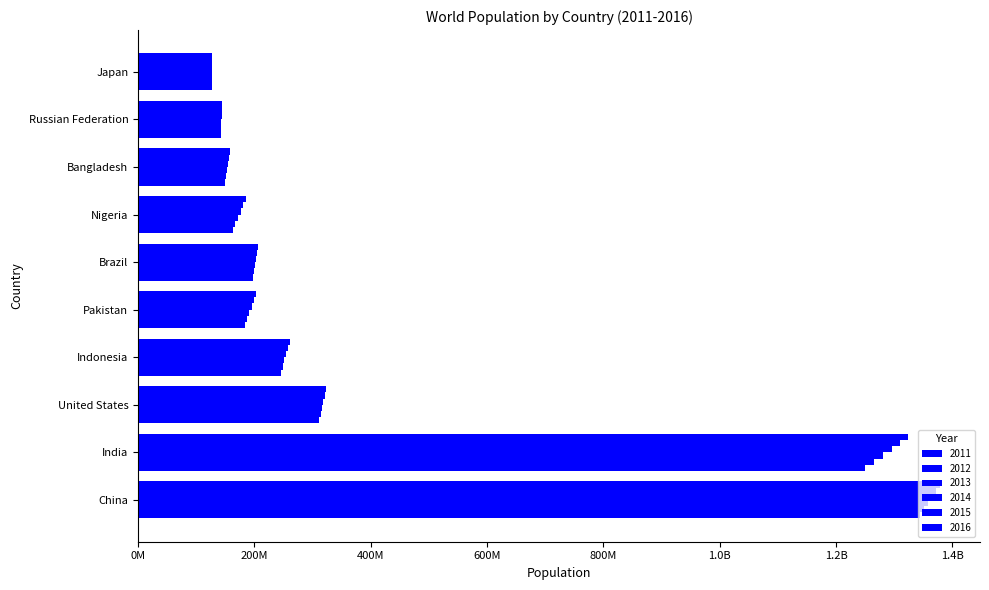

What is the difference between the 2015 values at India and United States?

989517240